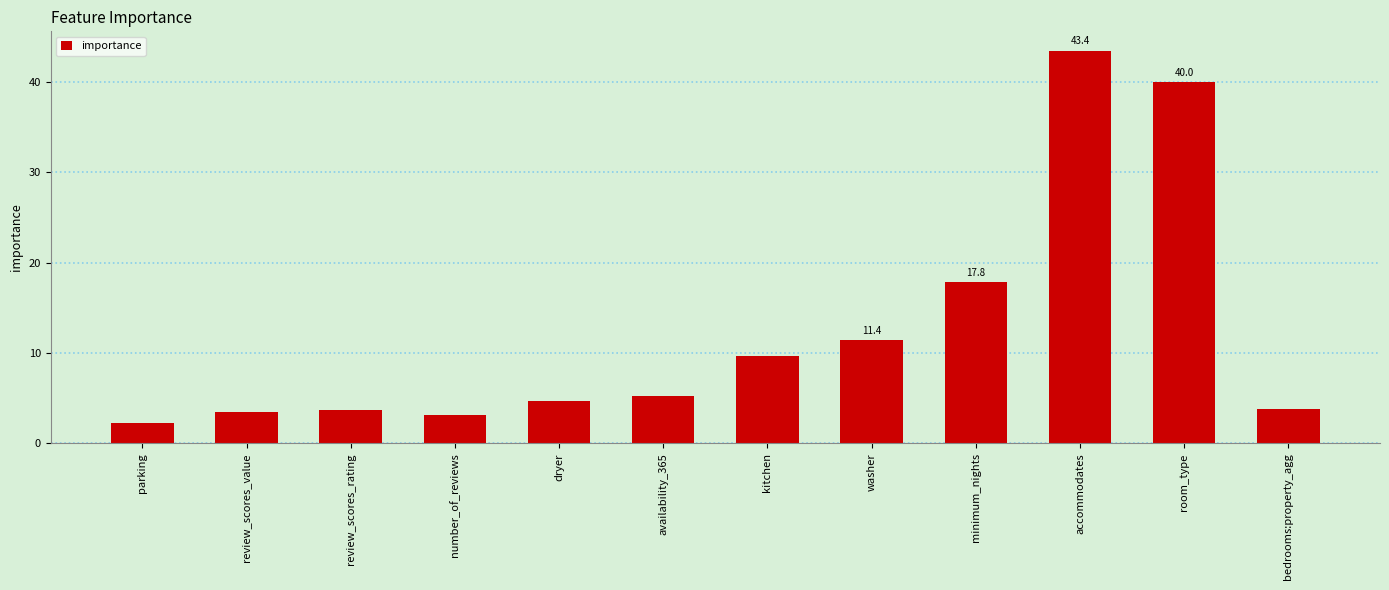

What is the ratio of the value at bedrooms:property_agg to the value at kitchen?

0.4